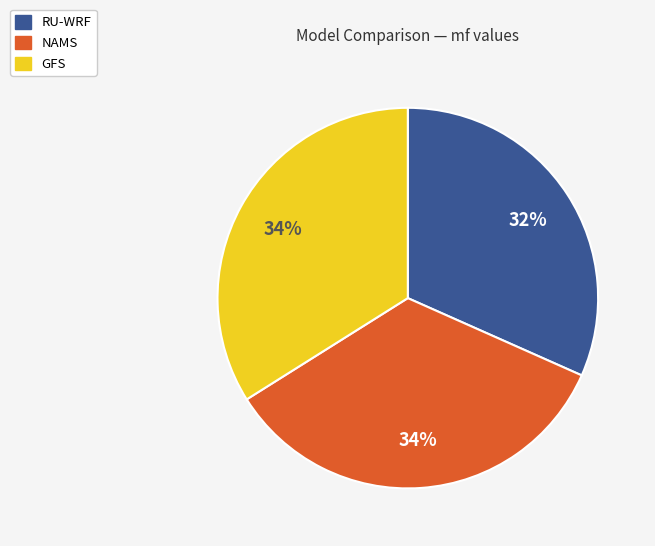

To the nearest percent, what is the average slice percentage?

33%